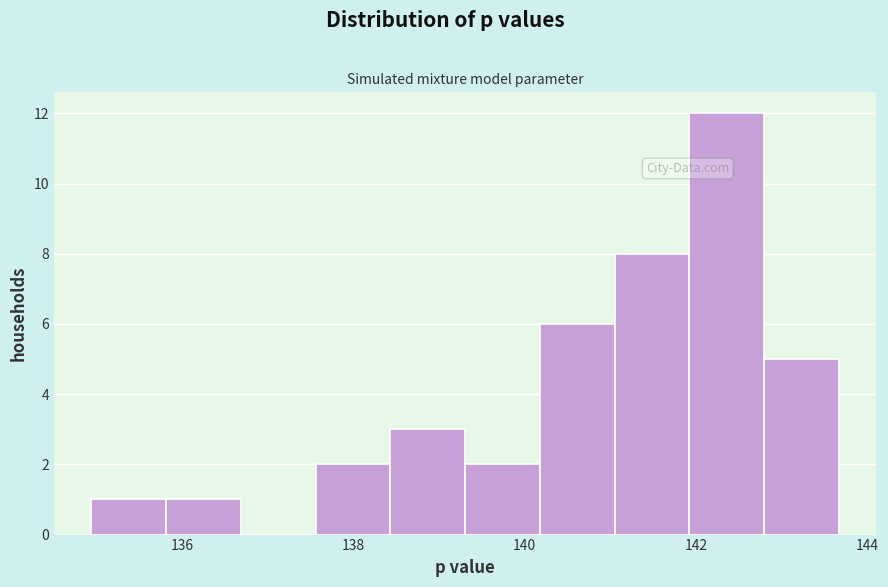

How tall is the bar that spans 137.6 to 138.4 on the x-axis? Neither the bar edges nor the heights are printed on the chart, so give them approximately, as read against the axes.

2